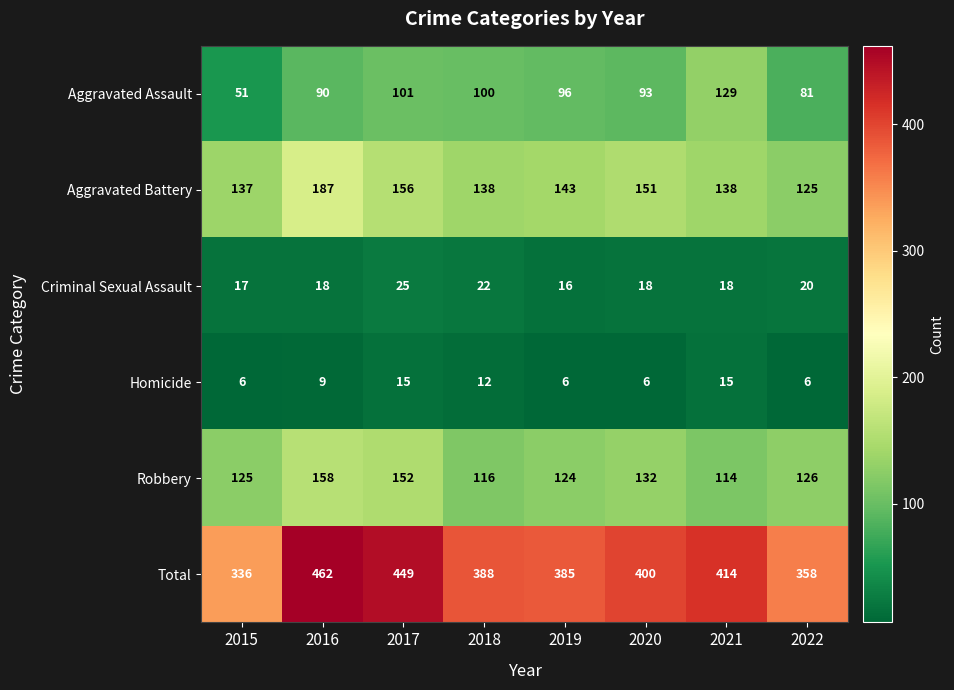

True or false: Homicide has a value of 10 at 2021.

False